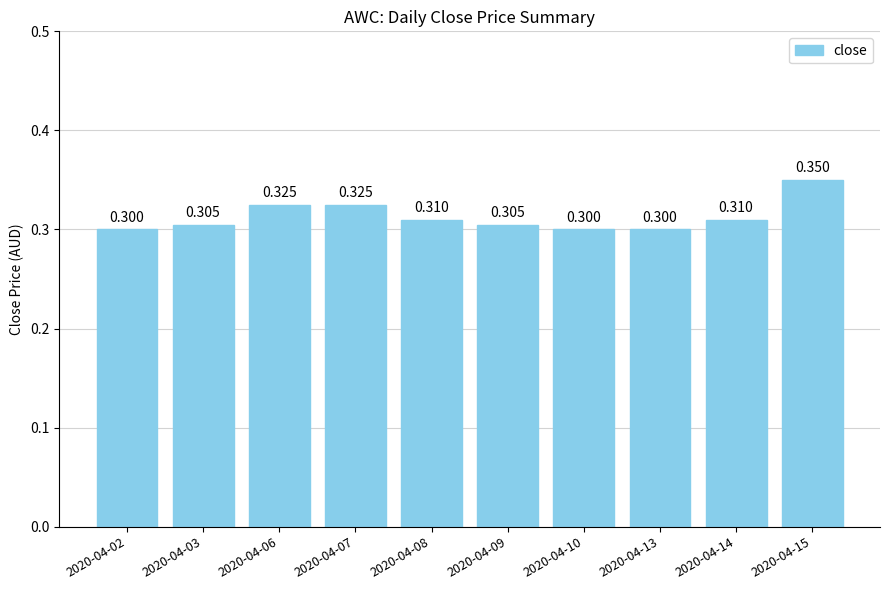

What is the value of the 2nd bar from the left?

0.3